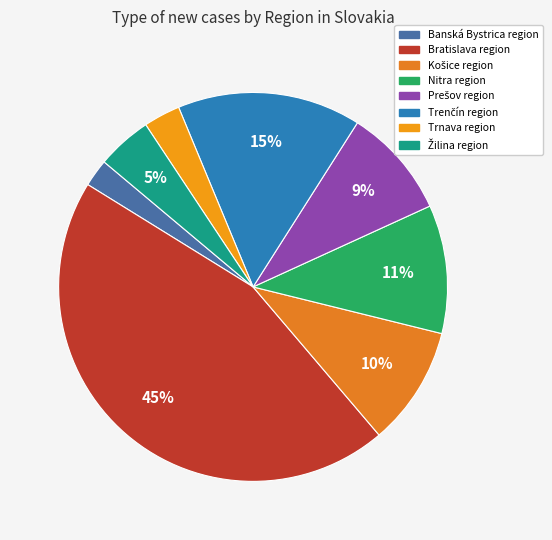

How many segments does this pie chart have?

8